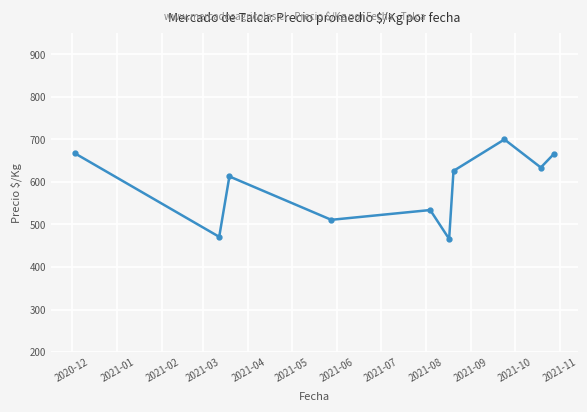

What is the greatest value displayed?

700